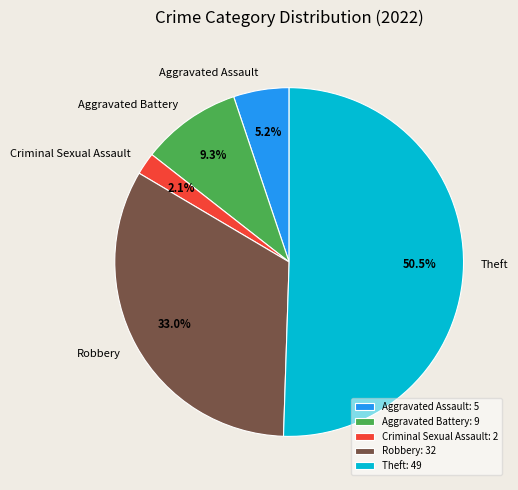

What percentage is NOT represented by Criminal Sexual Assault?

97.9%